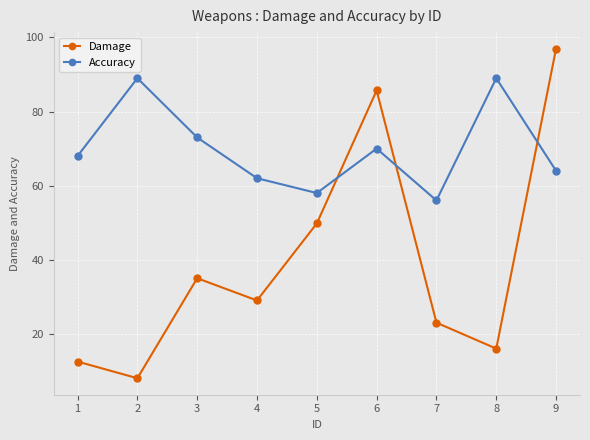

At which label does Accuracy reach its minimum?

7